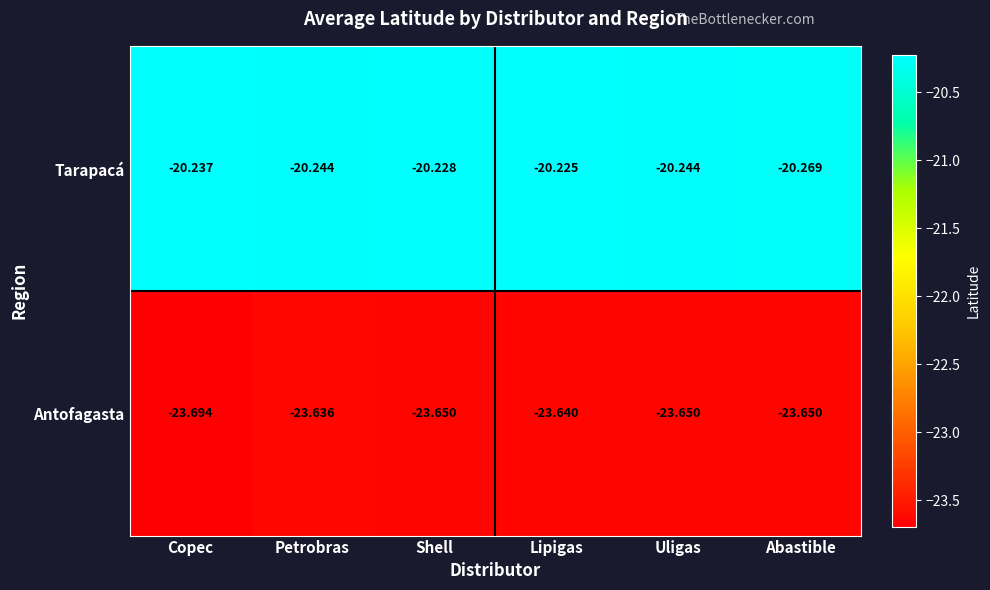

List the series in order of their overall mean, lowest first.

Antofagasta, Tarapacá